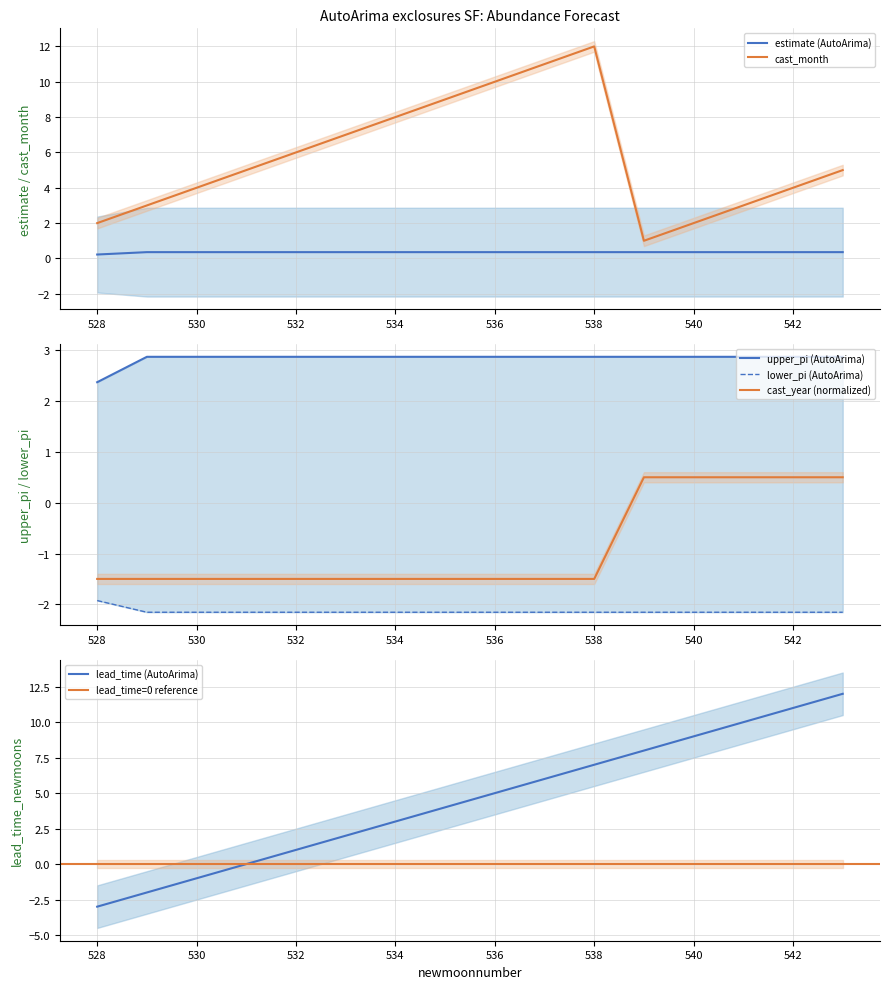

At which category is the sum across all series the highest?

538